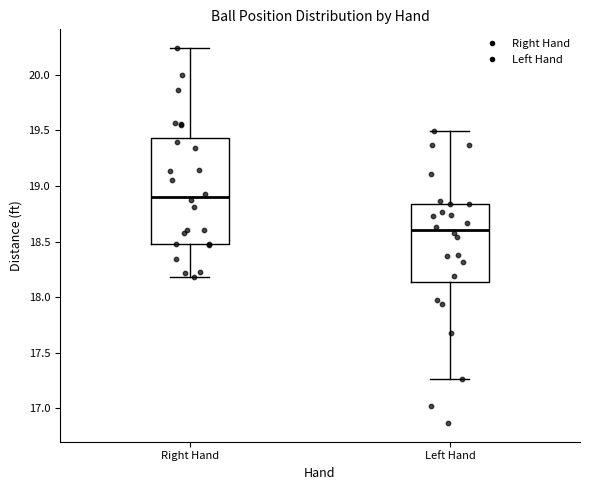

Reading left to right, transcribe this box plot: for each box, give where its median line is, the range the box spans, and where its two whiskers end, as read against the y-axis. The values are not printed on the chart, so give them approximately, as read against the axis.

Right Hand: median 18.90, box 18.50 to 19.45, whiskers 18.20 to 20.25
Left Hand: median 18.60, box 18.15 to 18.85, whiskers 17.25 to 19.50